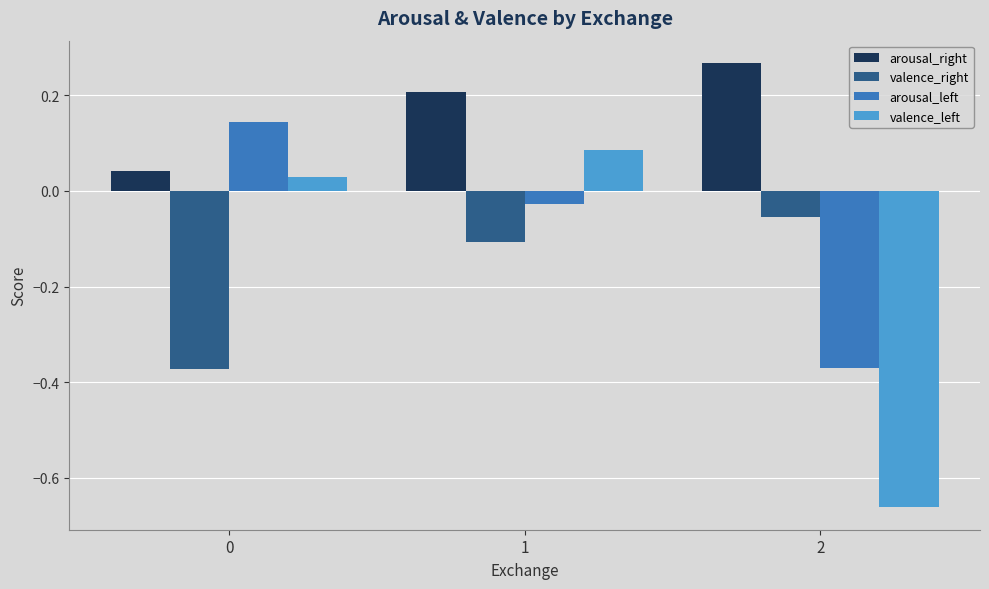

How many distinct data groups are displayed?

4